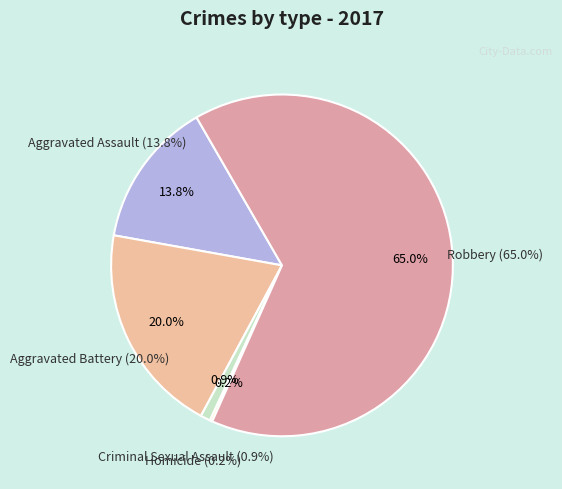

How many slices are in this pie chart?

5